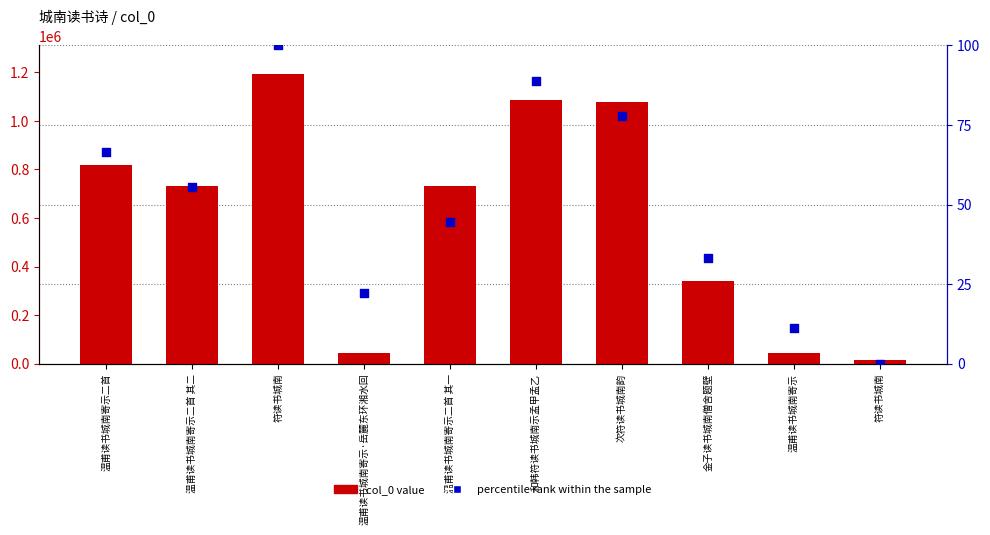

Is the value of col_0 value at 和韩符读书城南示孟甲孟乙 greater than the value of percentile rank within the sample at 温甫读书城南寄示·岳麓东环湘水回?

Yes